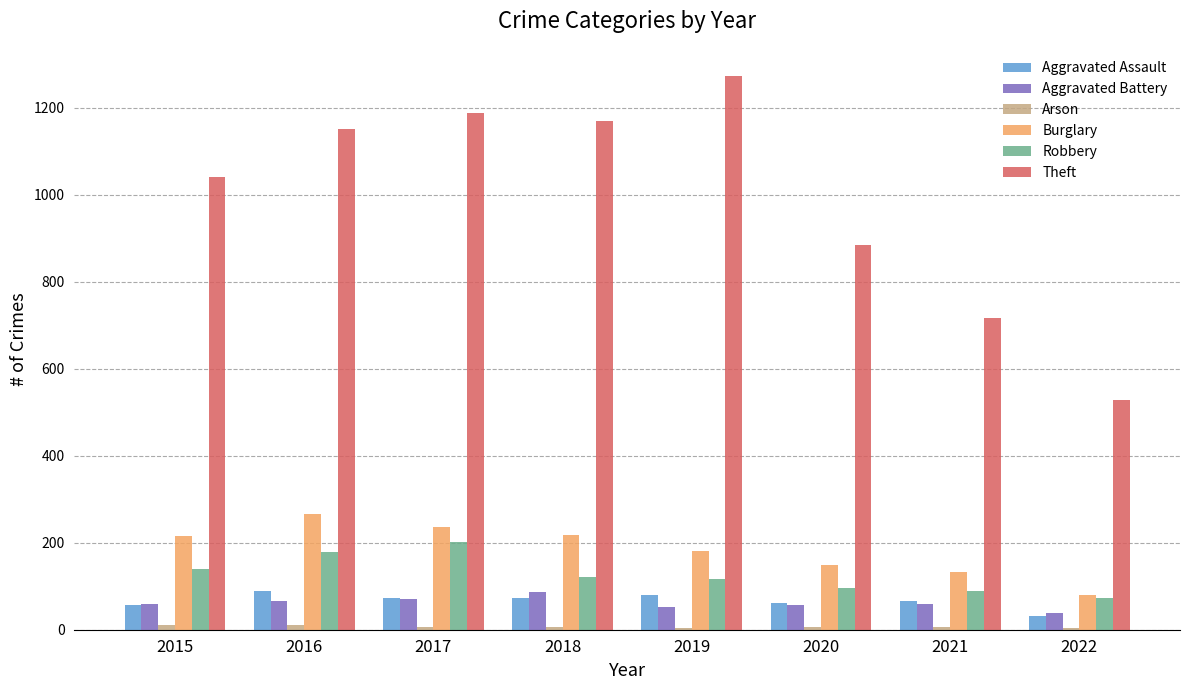

What is the maximum value shown in the chart?

1272